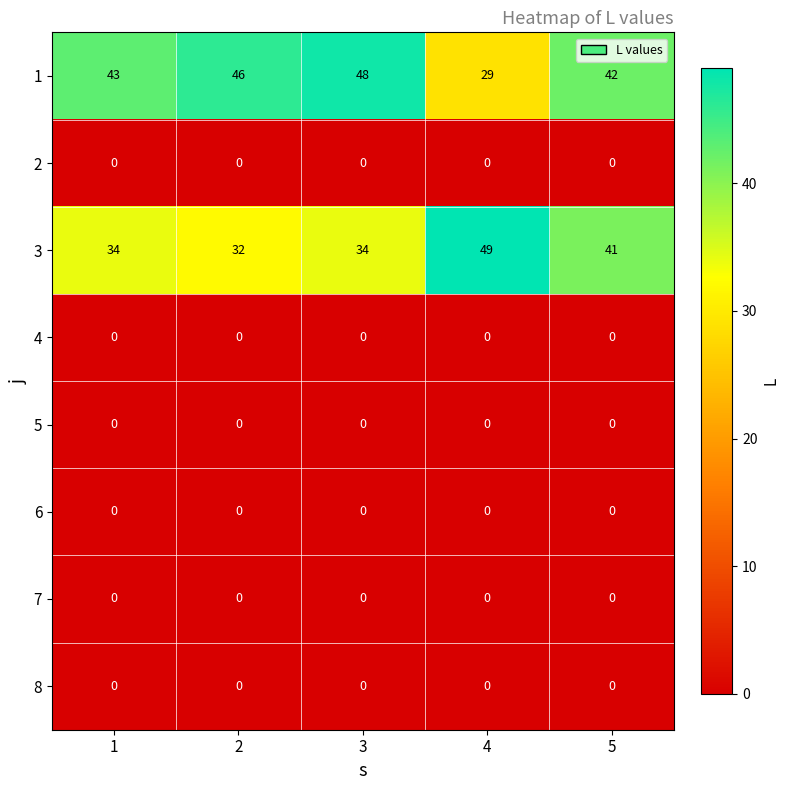

What is the difference between the highest and lowest values at 1?

43